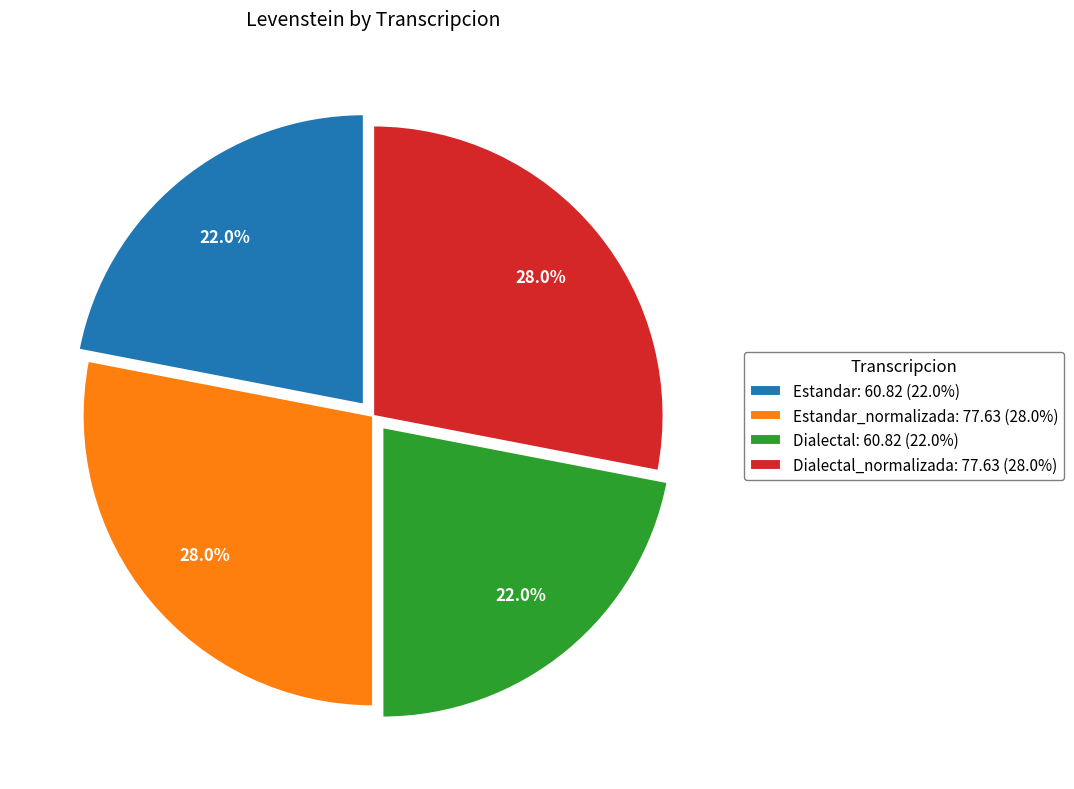

Does Estandar: 60.82 (22.0%) represent more than half of the total?

No